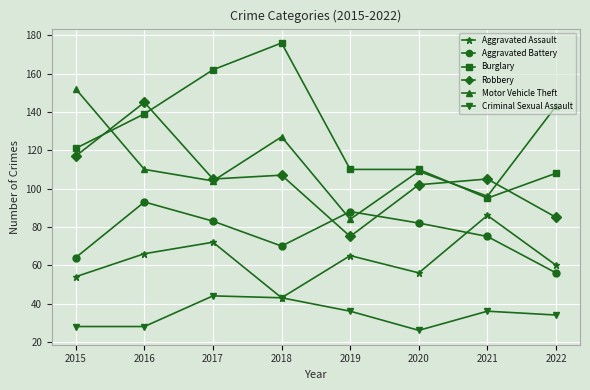

Is it true that Robbery equals 145 at 2016?

True